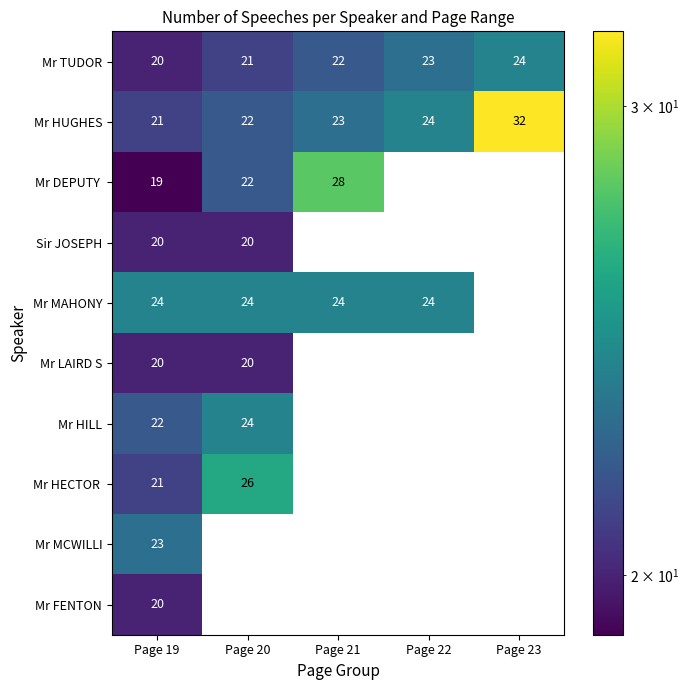

Where is Mr DEPUTY nearest to the value 23?

Page 20